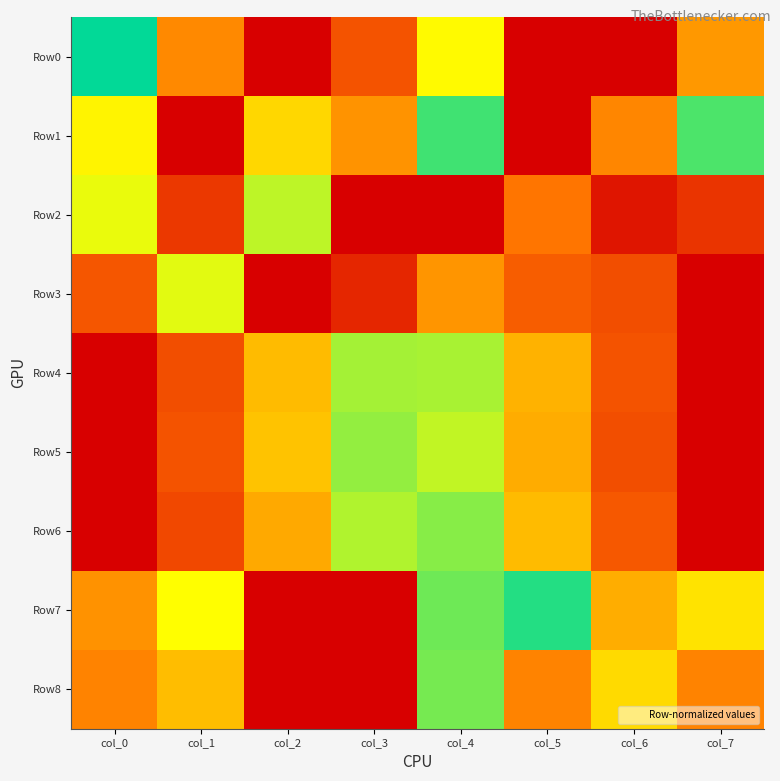

What is the difference between the highest and lowest values at col_3?

0.9